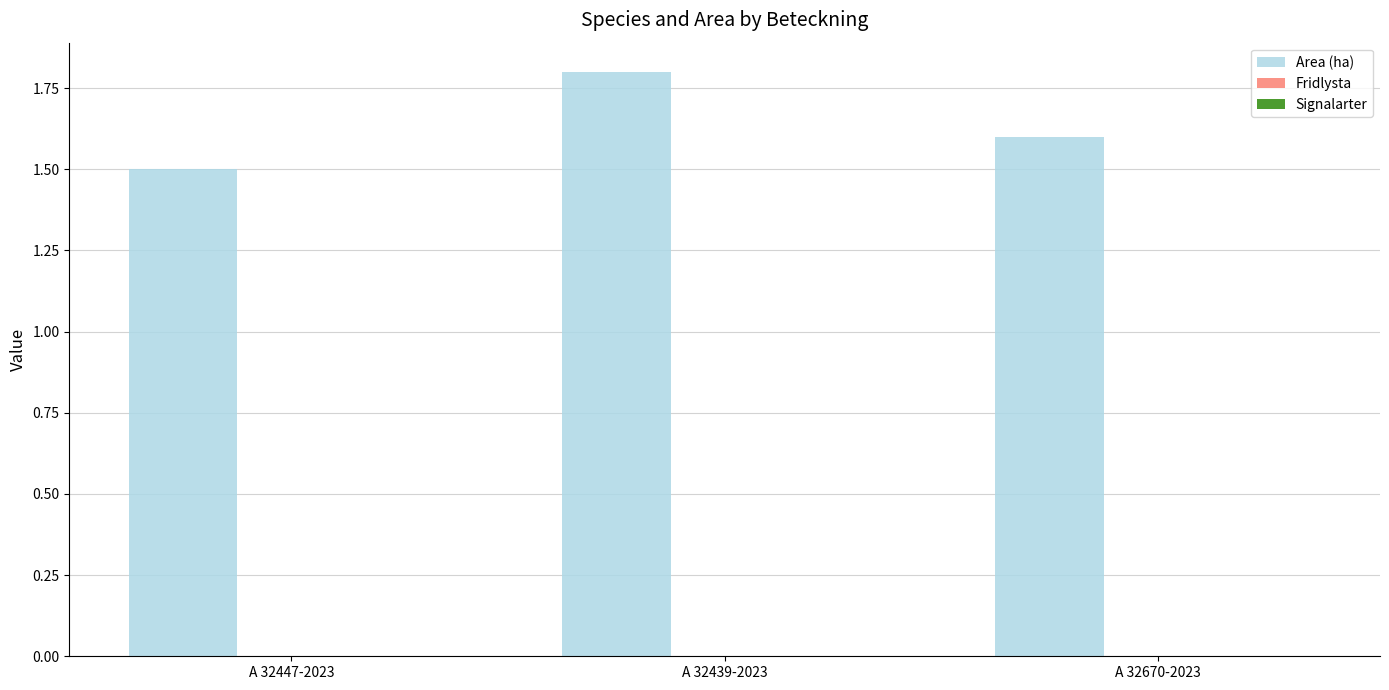

Are the bars horizontal?

No